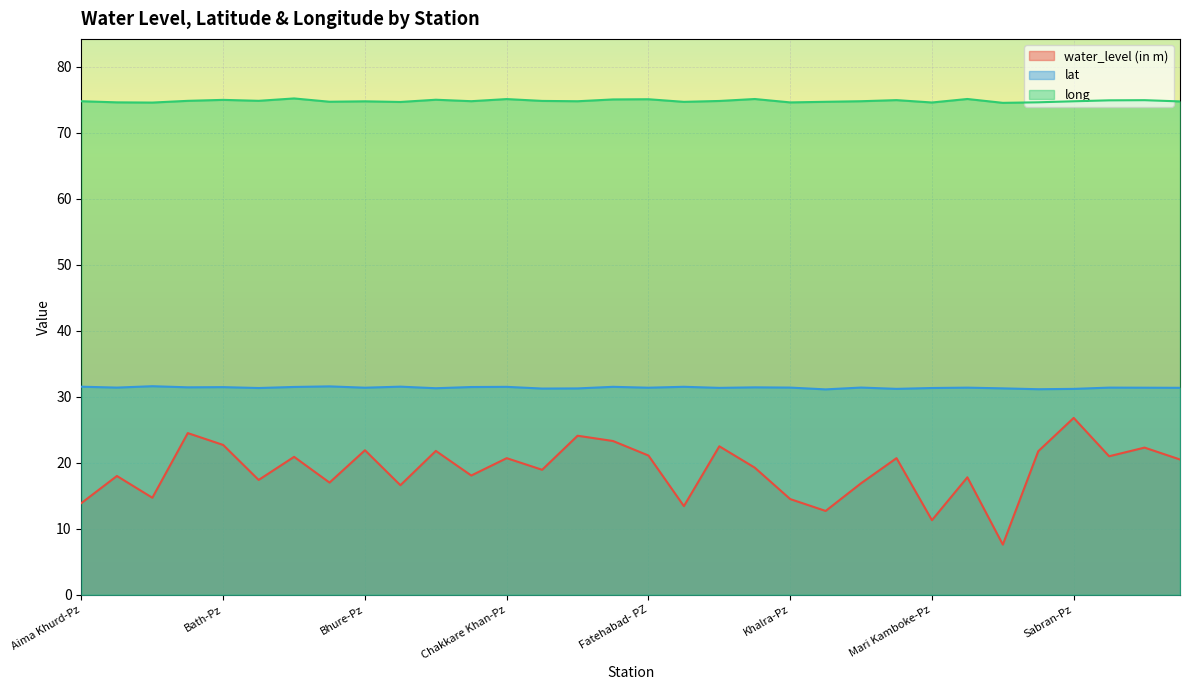

What position from the left is Pindan-Pz?

26